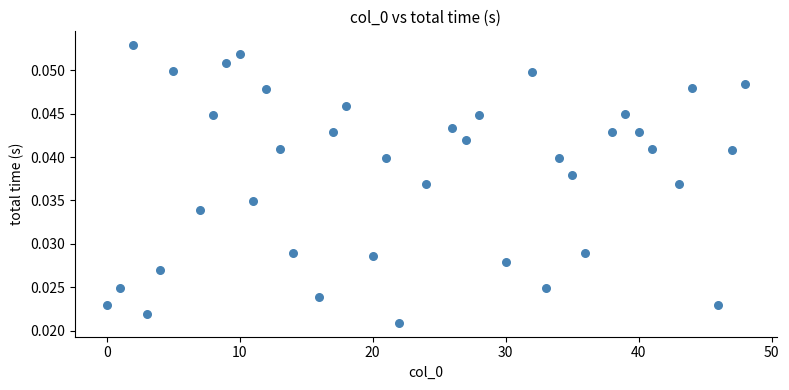

What is the range of X values (max minus min)?

48.0